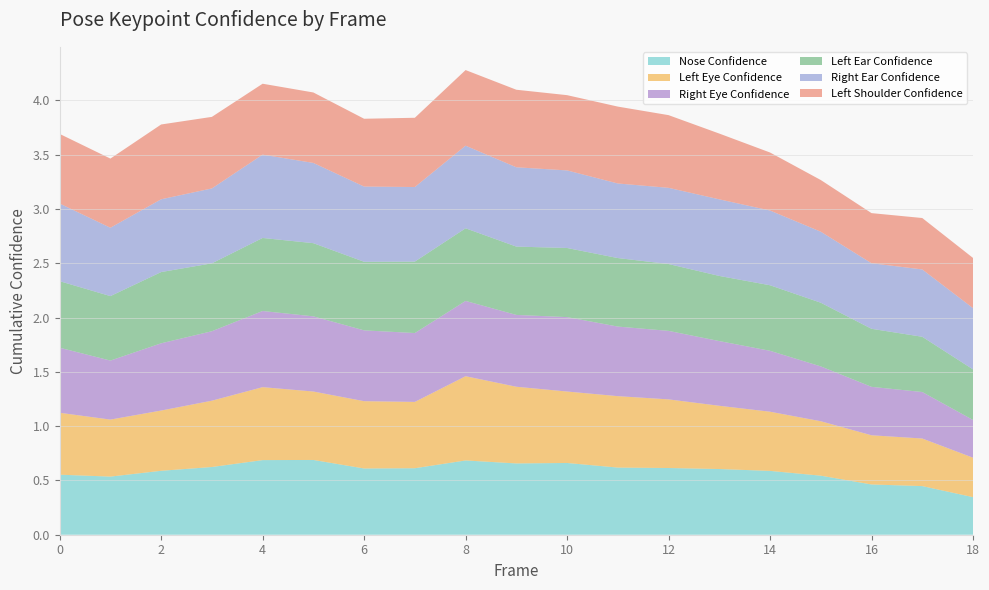

Reading right to left, what are all the values shown in this chart?

a_nose_confidence: 0.3	0.4	0.5	0.5	0.6	0.6	0.6	0.6	0.7	0.7	0.7	0.6	0.6	0.7	0.7	0.6	0.6	0.5	0.6
a_left_eye_confidence: 0.4	0.4	0.5	0.5	0.5	0.6	0.6	0.7	0.7	0.7	0.8	0.6	0.6	0.6	0.7	0.6	0.6	0.5	0.6
a_right_eye_confidence: 0.3	0.4	0.4	0.5	0.6	0.6	0.6	0.6	0.7	0.7	0.7	0.6	0.7	0.7	0.7	0.6	0.6	0.5	0.6
a_left_ear_confidence: 0.5	0.5	0.5	0.6	0.6	0.6	0.6	0.6	0.6	0.6	0.7	0.7	0.6	0.7	0.7	0.6	0.7	0.6	0.6
a_right_ear_confidence: 0.6	0.6	0.6	0.7	0.7	0.7	0.7	0.7	0.7	0.7	0.8	0.7	0.7	0.7	0.8	0.7	0.7	0.6	0.7
a_left_shoulder_confidence: 0.5	0.5	0.5	0.5	0.5	0.6	0.7	0.7	0.7	0.7	0.7	0.6	0.6	0.6	0.7	0.7	0.7	0.6	0.6